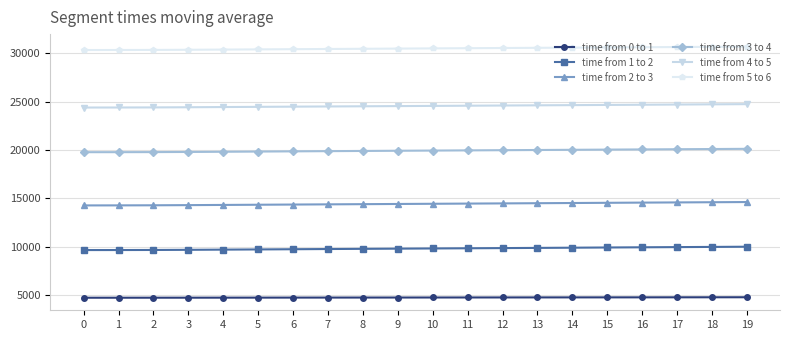

What is the difference between the second highest and second lowest values in the time from 2 to 3 series?

325.0